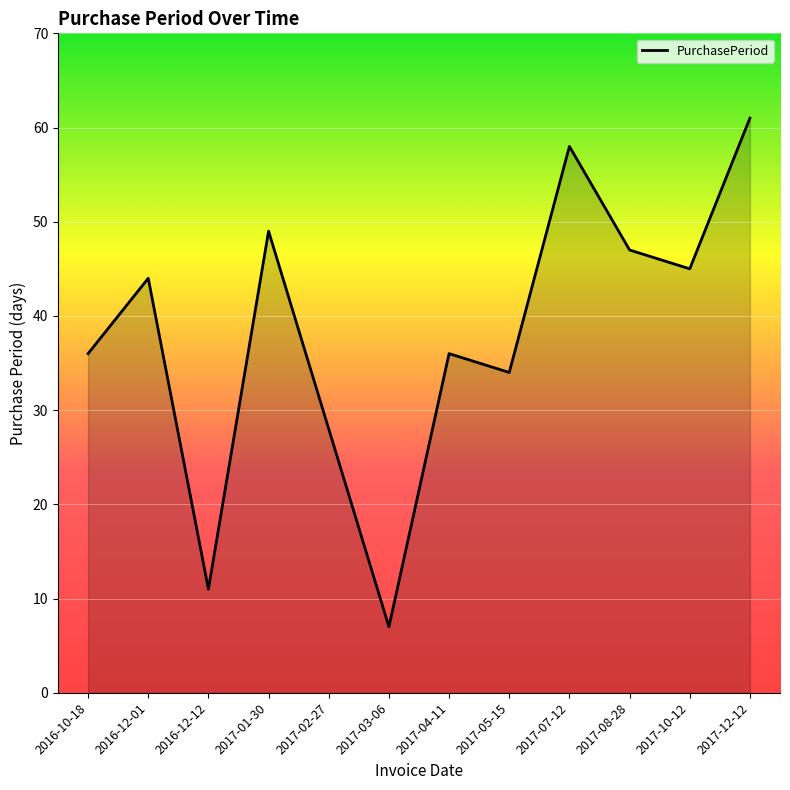

What is the difference between the maximum and minimum values?

54